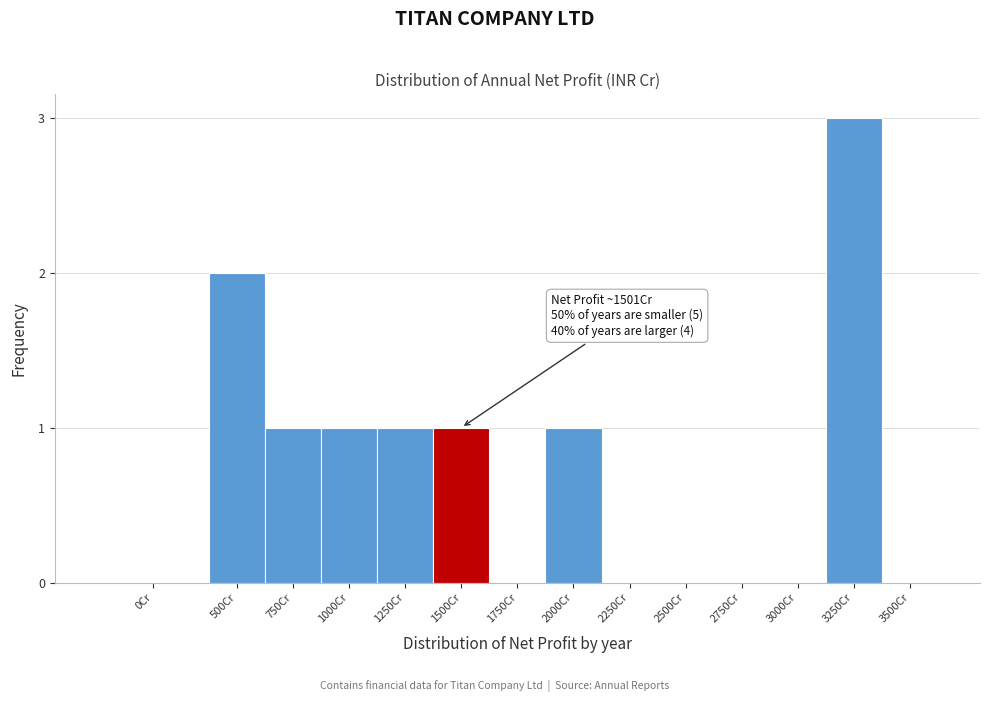

Reading left to right, transcribe all the data shown in this chart.

0Cr=0	500Cr=2	750Cr=1	1000Cr=1	1250Cr=1	1500Cr=1	1750Cr=0	2000Cr=1	2250Cr=0	2500Cr=0	2750Cr=0	3000Cr=0	3250Cr=3	3500Cr=0